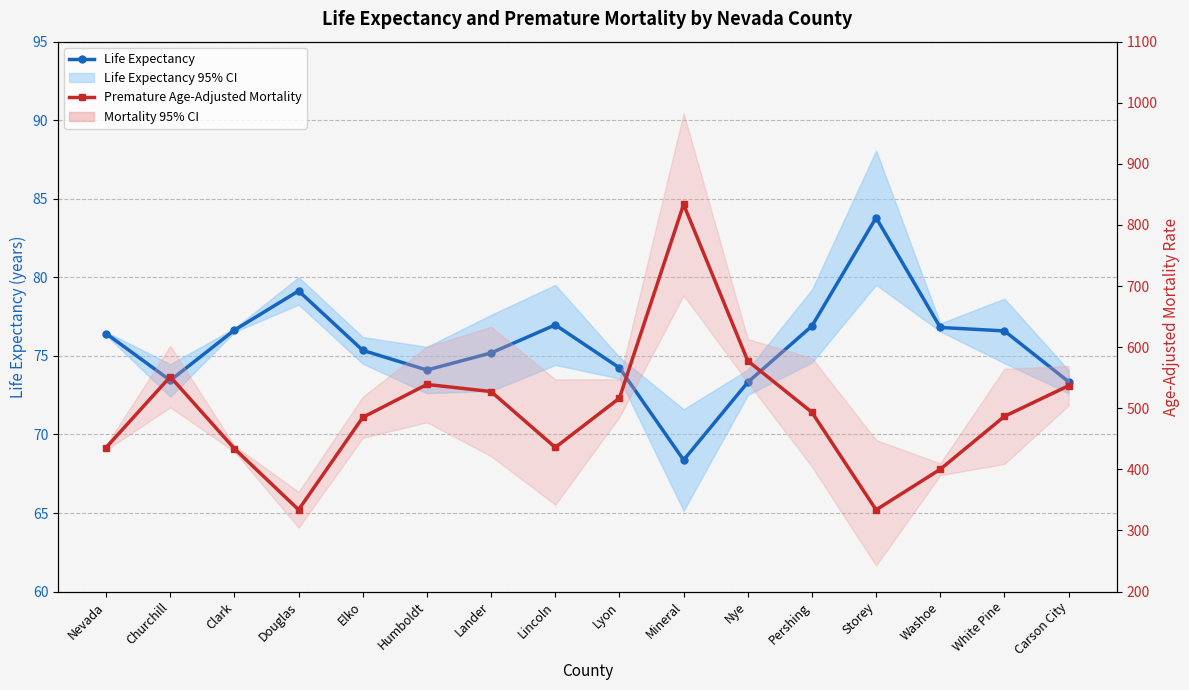

Which label corresponds to the smallest value in the chart?

Mineral